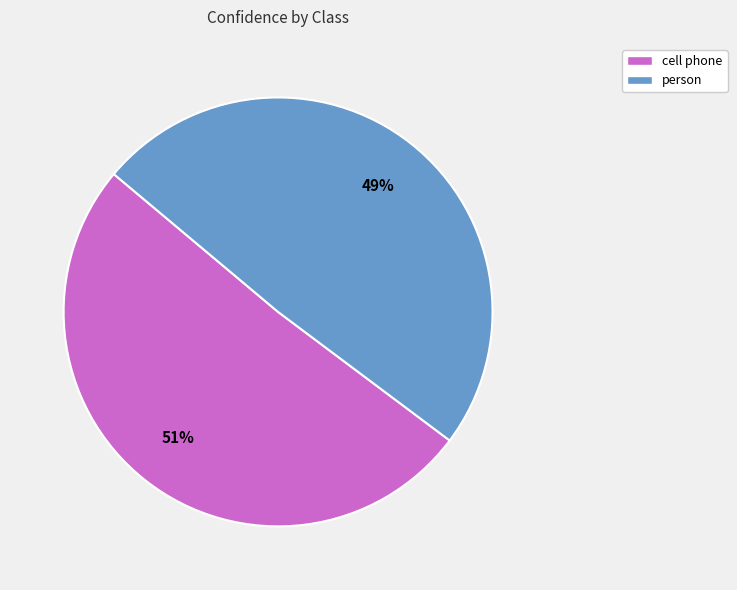

Is the sum of cell phone and person greater than half?

Yes